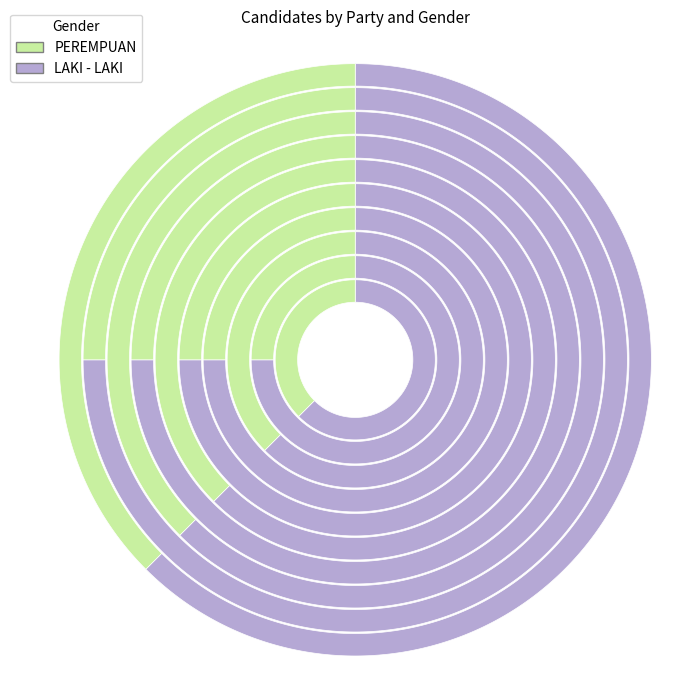

Is the sum of 5 and 4 greater than half?

No